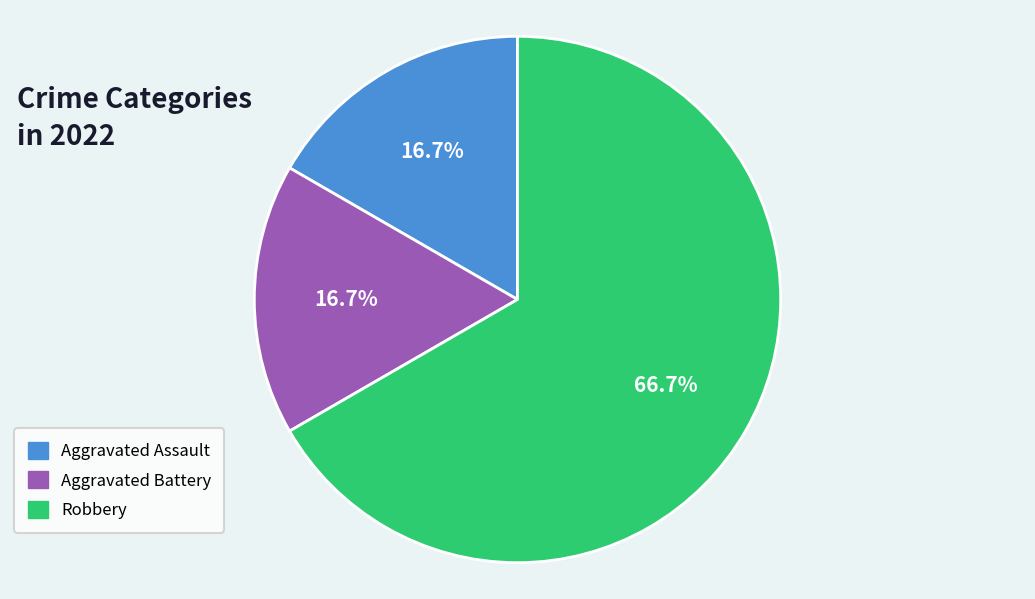

How many segments does this pie chart have?

3